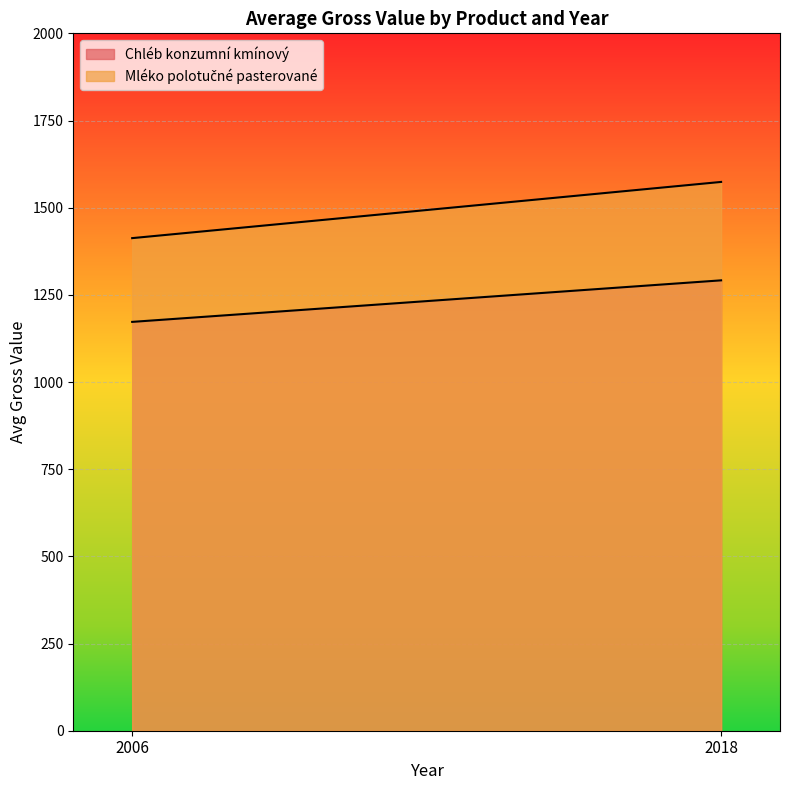

Between 2006 and 2018, which is larger?

2018